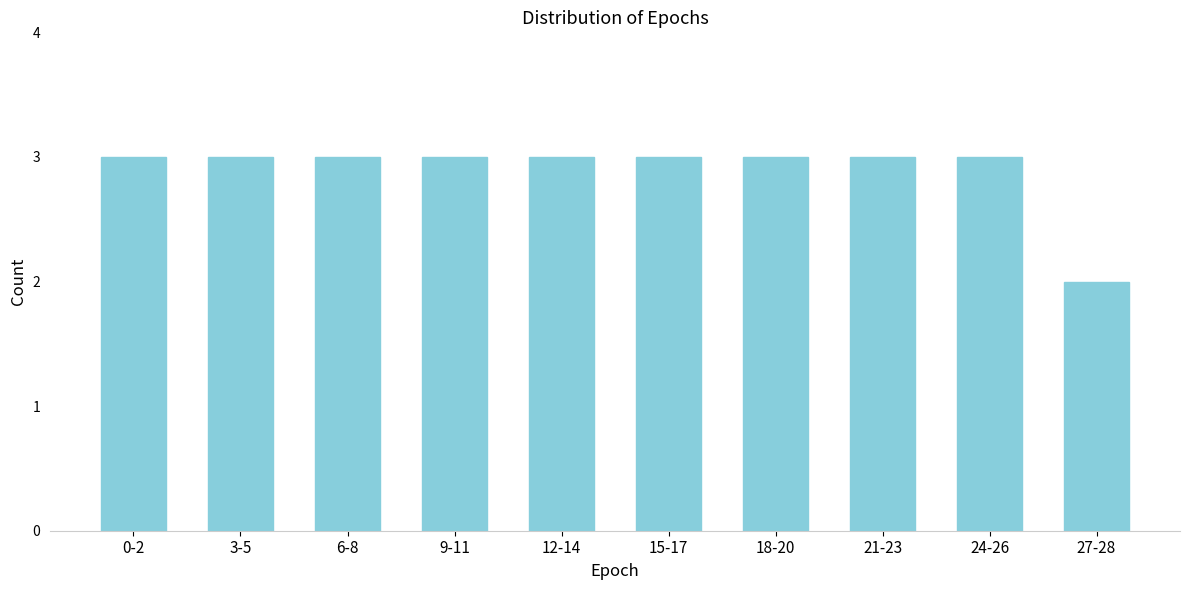

Reading right to left, list all the values displayed in this chart.

2	3	3	3	3	3	3	3	3	3